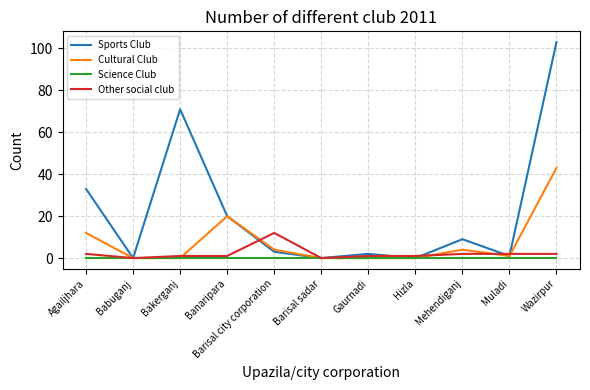

At how many categories does at least one series exceed 83?

1